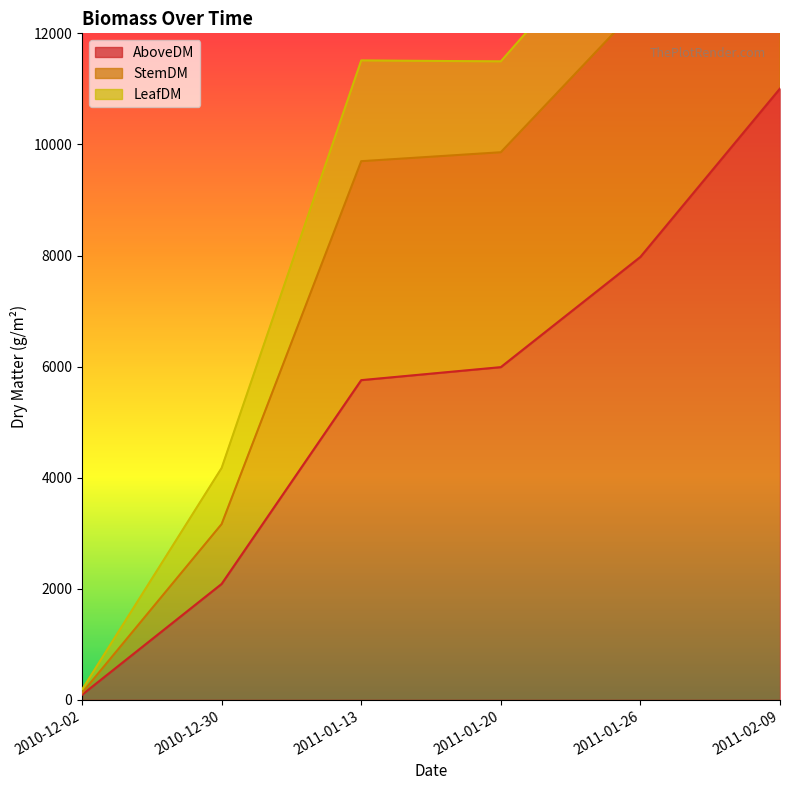

True or false: AboveDM has more than 1 interior local peaks.

False